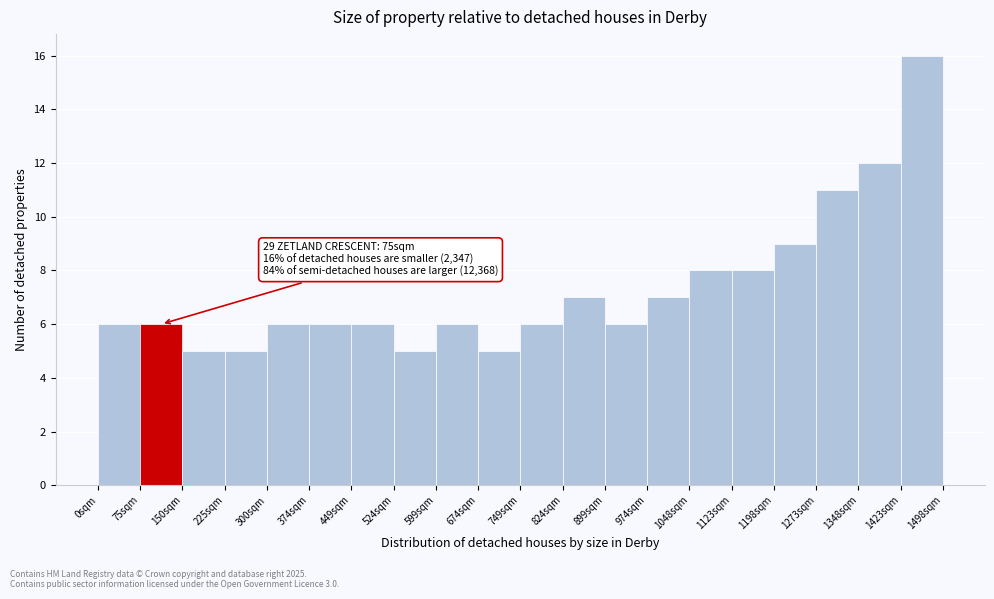

Which range on the x-axis has the tallest bar?

1420 to 1500